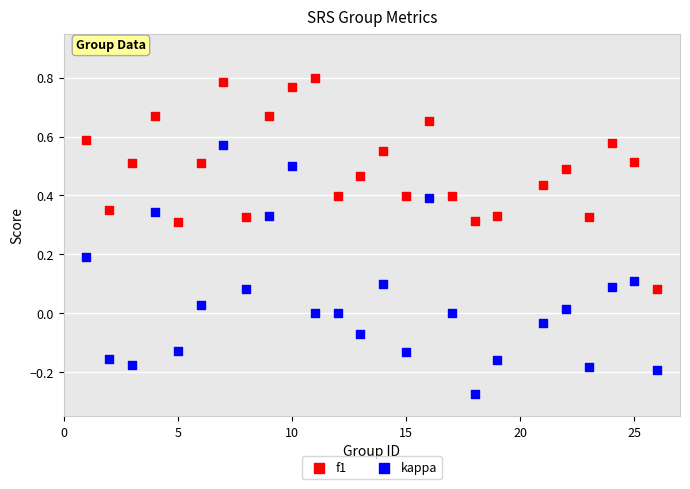

Which series contains the lowest Y value?

kappa